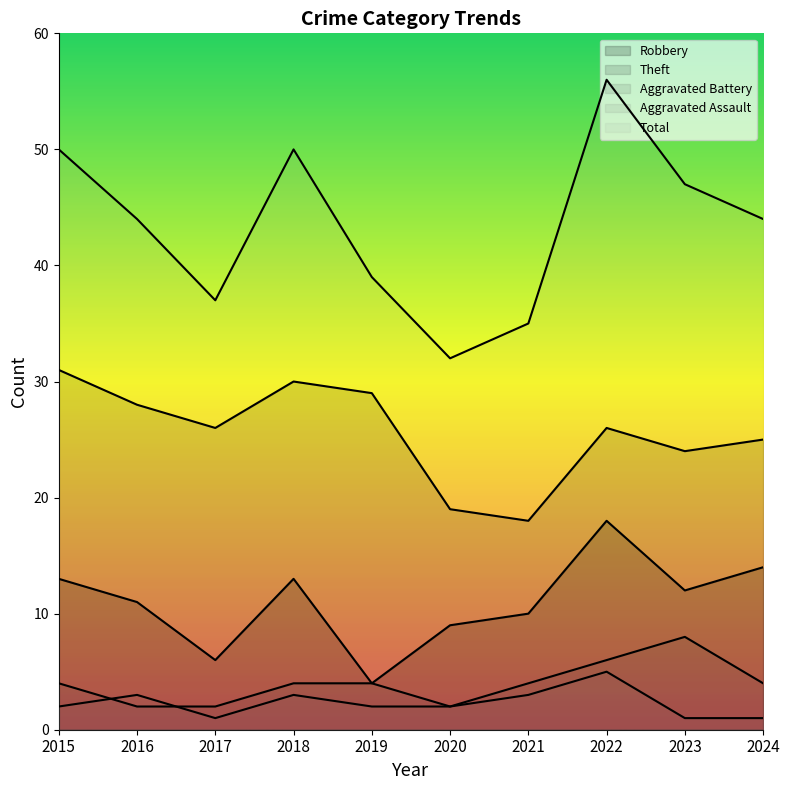

What is the value of the Total point at the 3rd from the left?

37